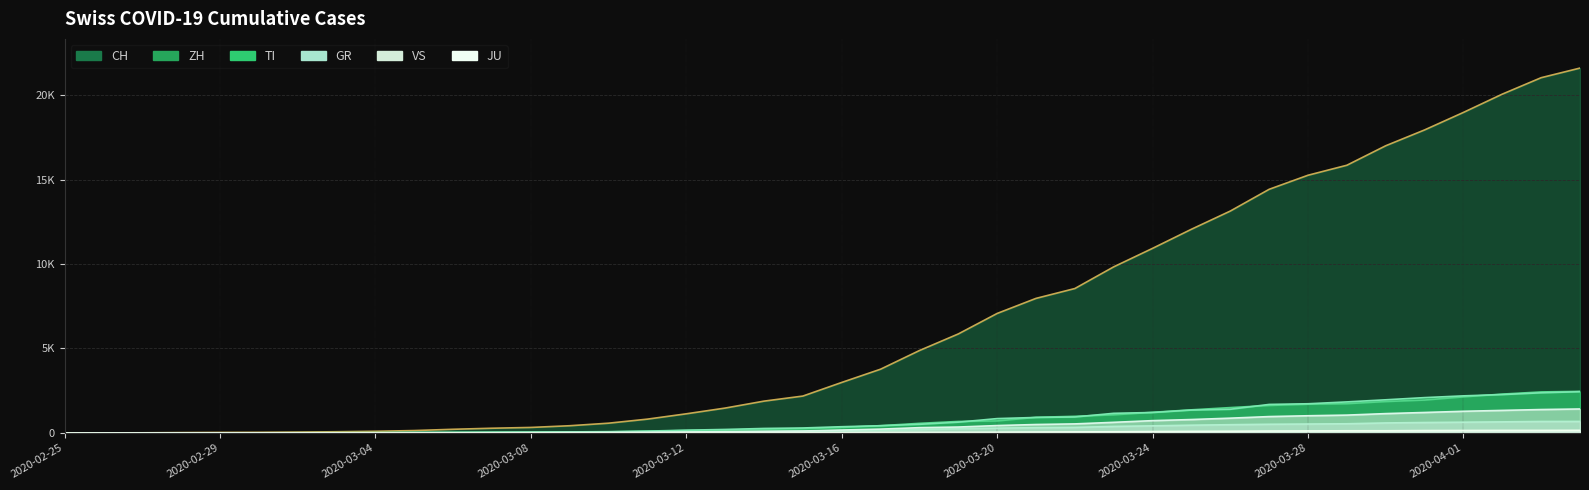

True or false: VS has more than 0 interior local peaks.

False